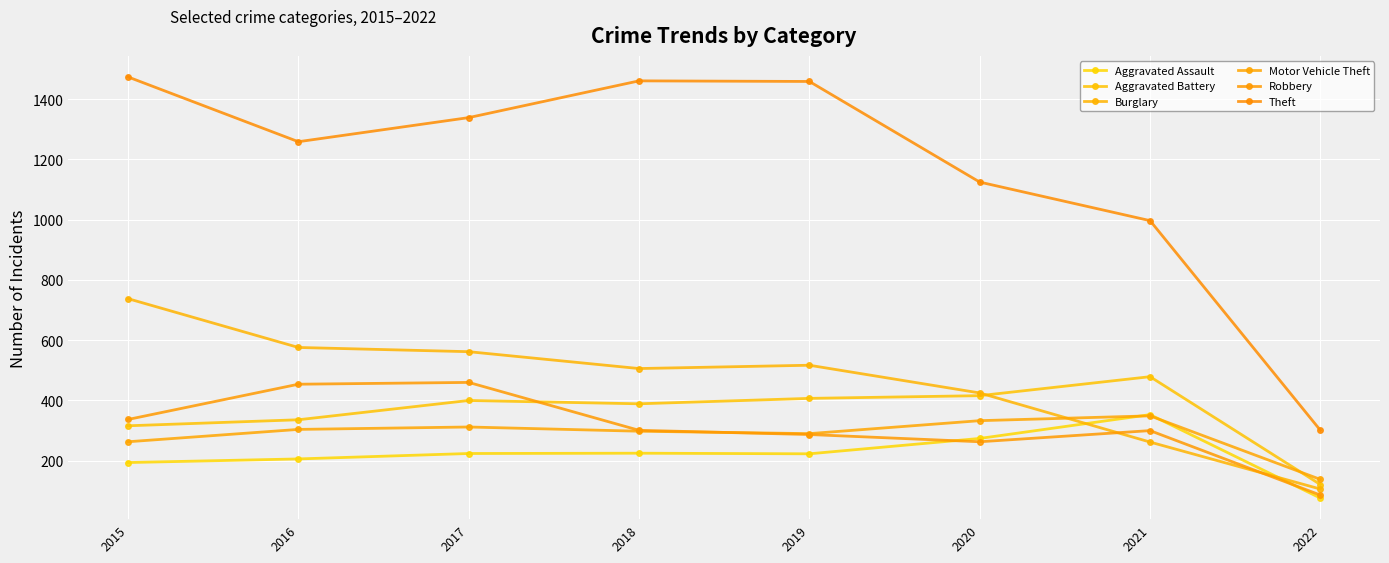

Which category has the lowest value in the Burglary series?

2022